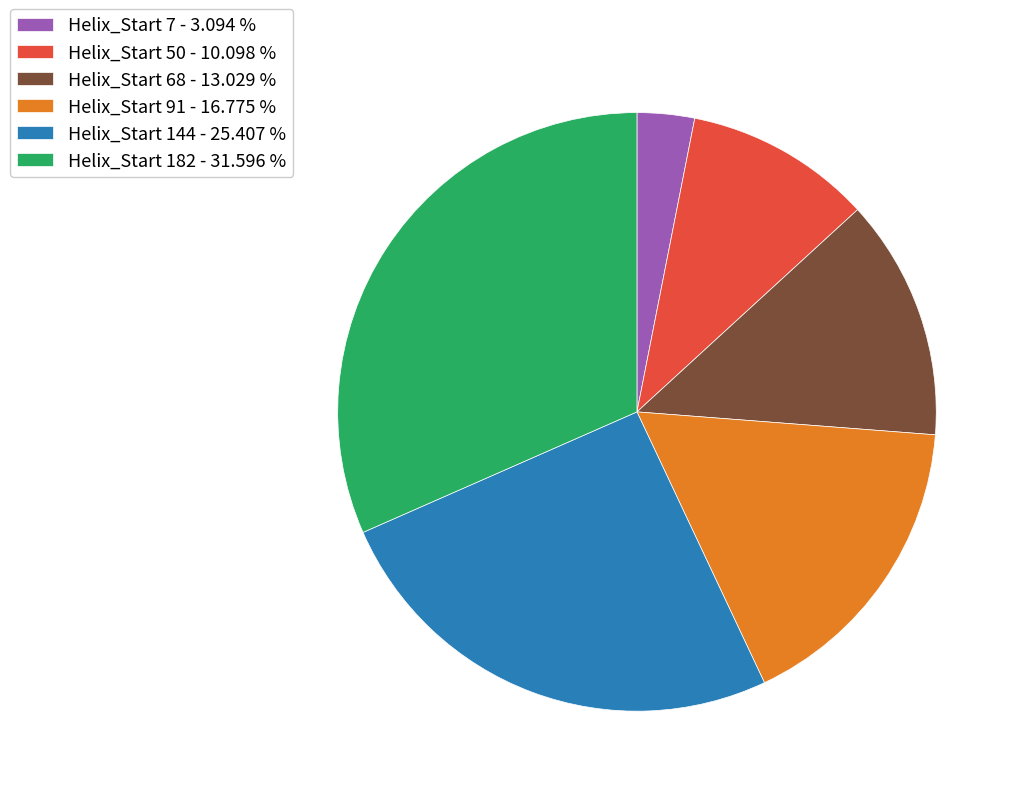

Do Helix_Start 68 - 13.029 % and Helix_Start 182 - 31.596 % together represent more than half of the pie?

No